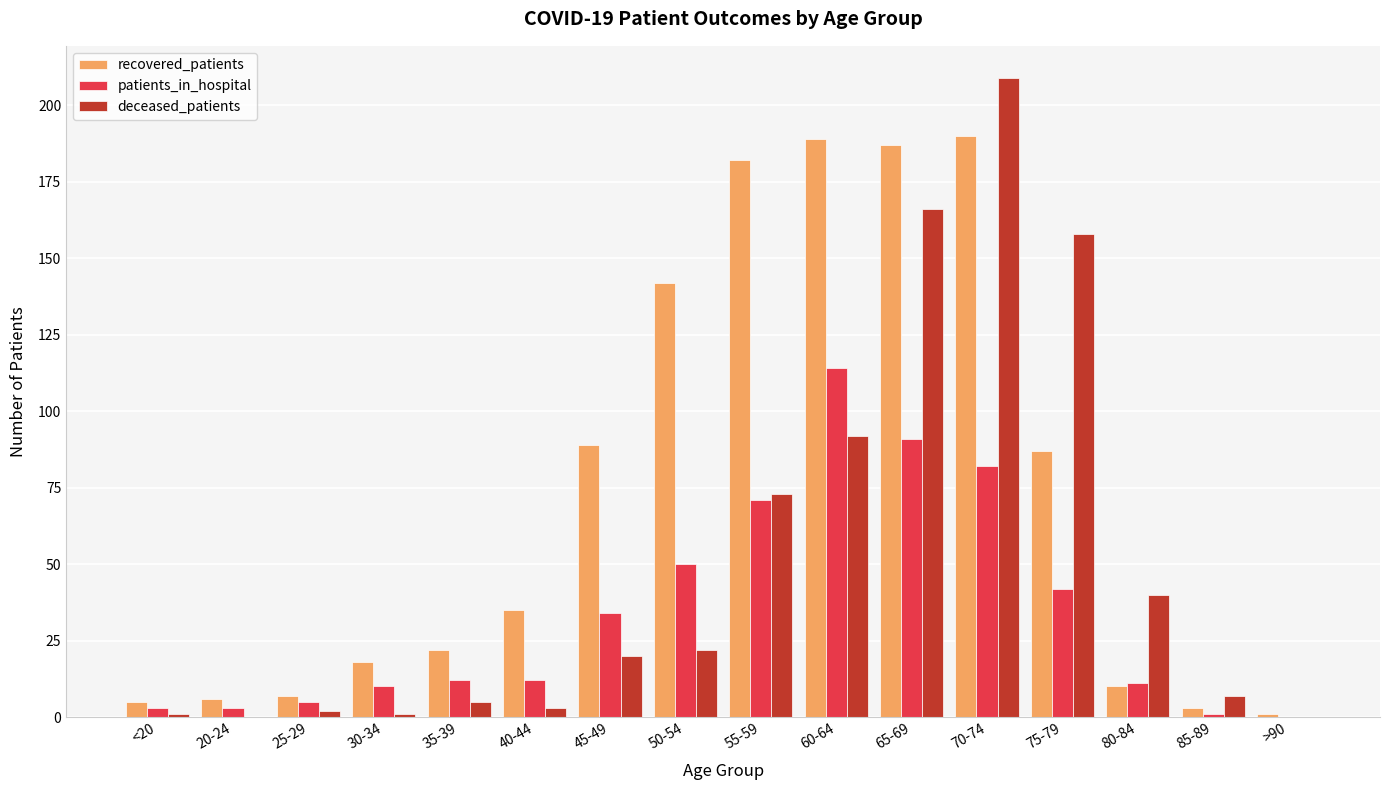

Is it true that patients_in_hospital equals 32 at 70-74?

False